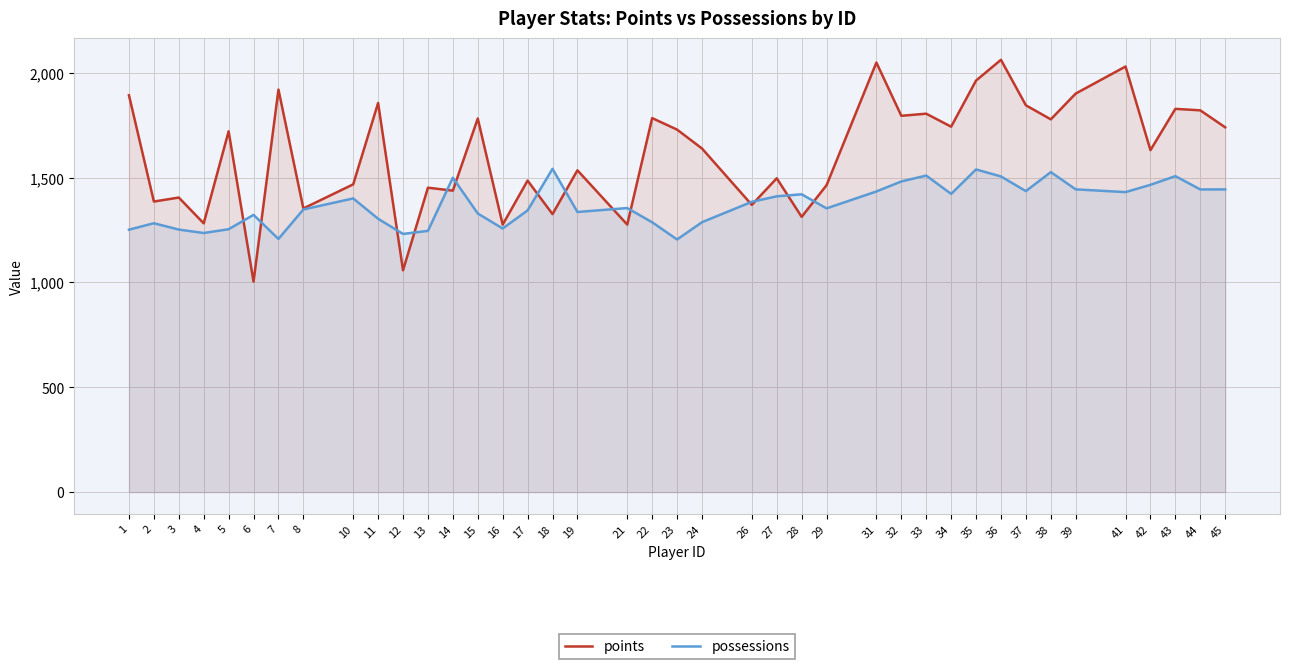

Rank the categories by possessions value from lowest to highest.

23, 7, 12, 4, 13, 1, 3, 5, 16, 2, 22, 24, 11, 6, 15, 19, 17, 8, 29, 21, 26, 10, 27, 28, 34, 41, 31, 37, 44, 45, 39, 42, 32, 14, 36, 43, 33, 38, 35, 18